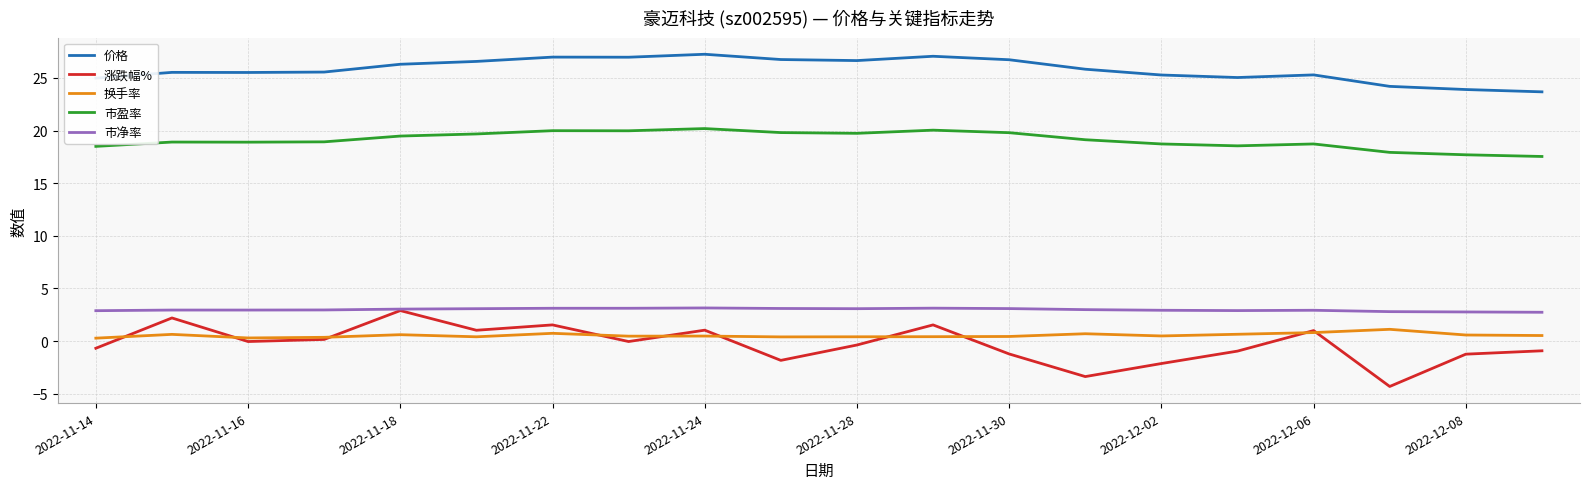

True or false: 市盈率 and 价格 cross at least once.

False